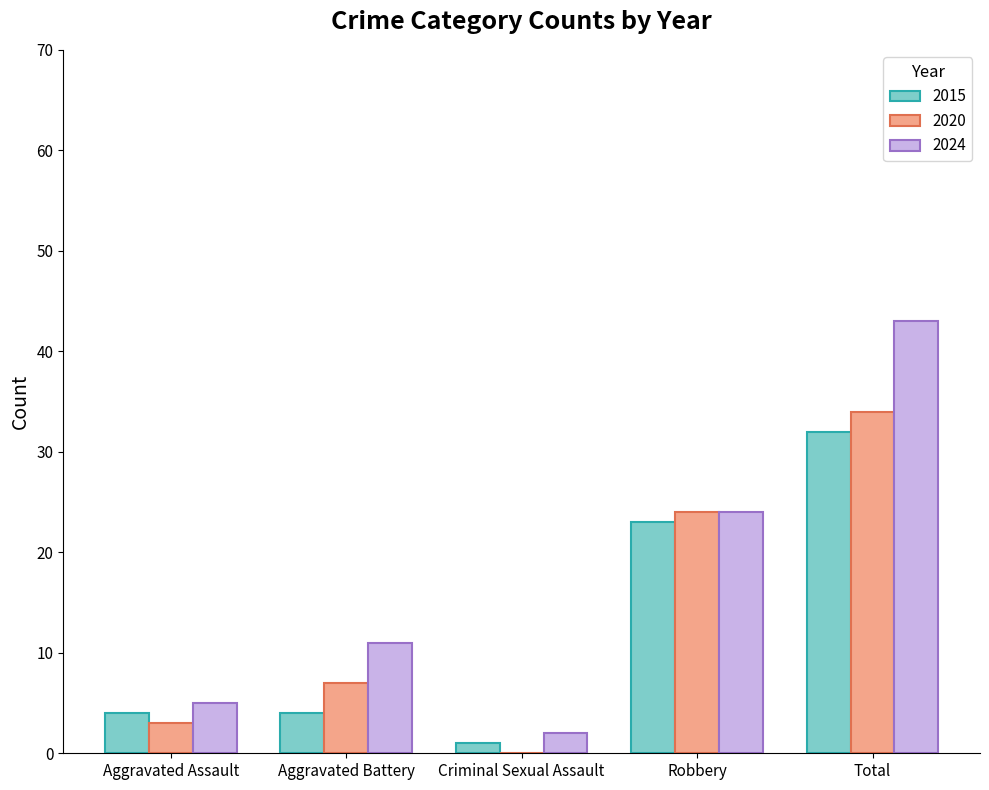

What is the average value of the 2015 series?

13